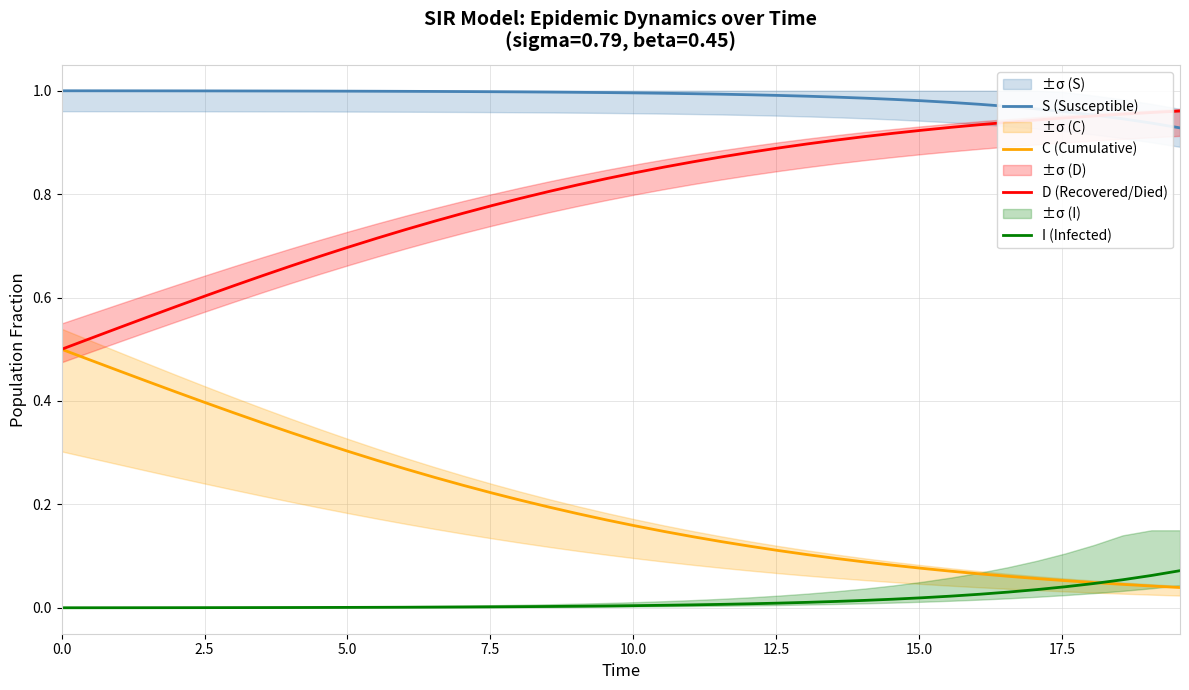

How many series are shown in this chart?

4